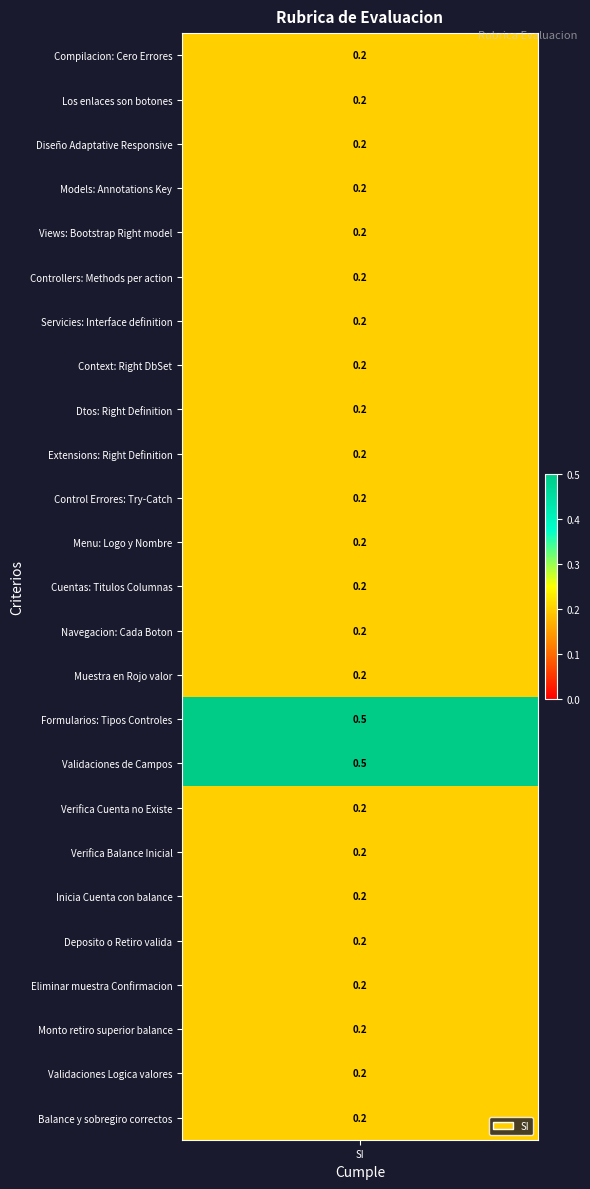

What is the maximum value shown in the chart?

0.5